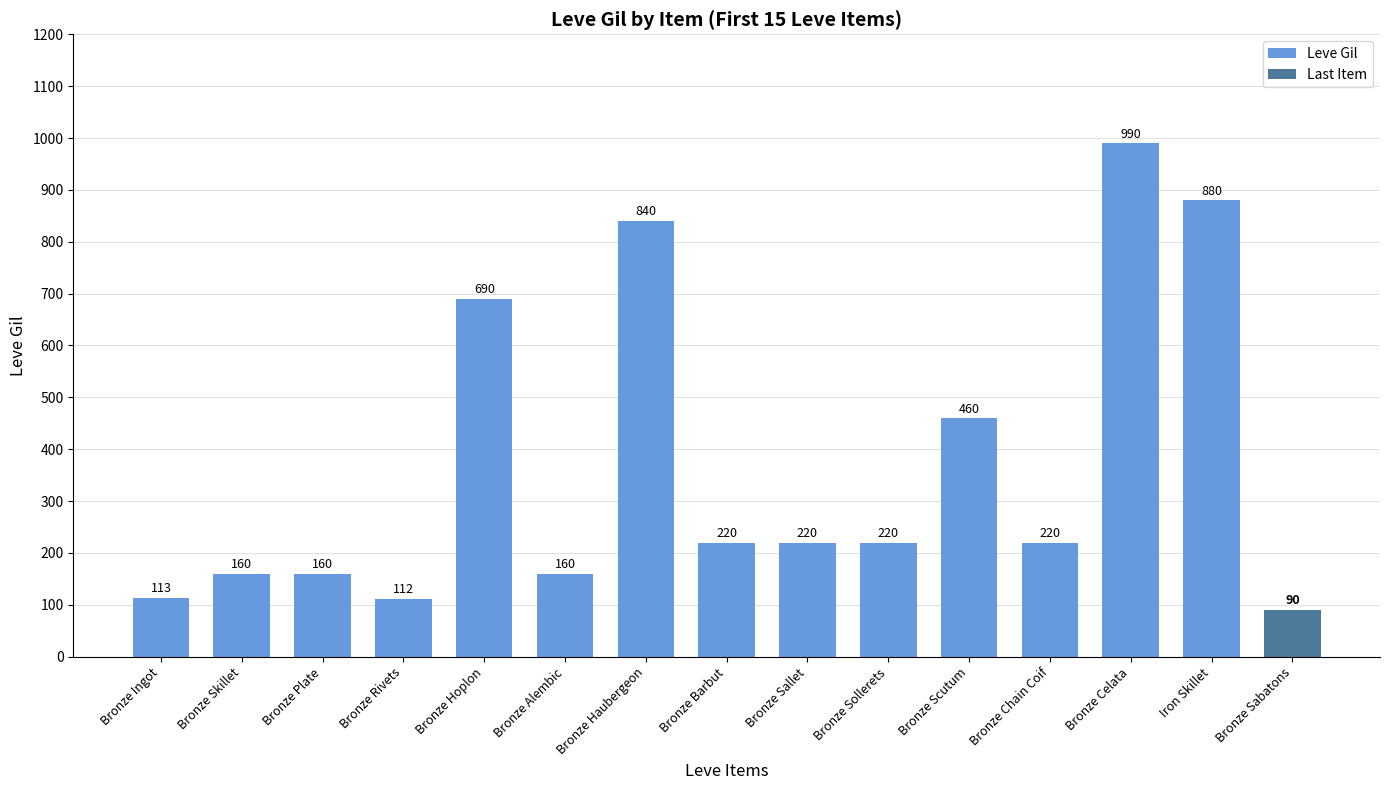

What is the value of the 6th bar from the left?

160